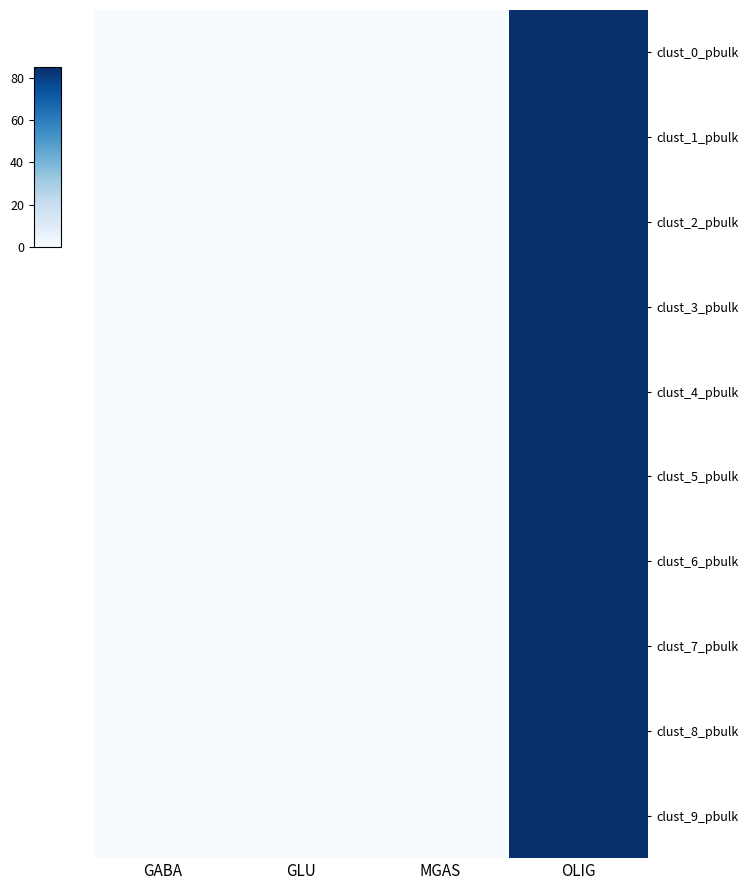

Reading left to right, what are all the values shown in this chart?

clust_0_pbulk: GABA=0.0	GLU=0.0	MGAS=0.0	OLIG=4540.7
clust_1_pbulk: GABA=0.0	GLU=0.0	MGAS=0.0	OLIG=7605.7
clust_2_pbulk: GABA=0.0	GLU=0.0	MGAS=0.0	OLIG=8500.0
clust_3_pbulk: GABA=0.0	GLU=0.0	MGAS=0.0	OLIG=6245.2
clust_4_pbulk: GABA=0.0	GLU=0.0	MGAS=0.0	OLIG=4535.9
clust_5_pbulk: GABA=0.0	GLU=0.0	MGAS=0.0	OLIG=2180.8
clust_6_pbulk: GABA=0.0	GLU=0.0	MGAS=0.0	OLIG=4179.1
clust_7_pbulk: GABA=0.0	GLU=0.0	MGAS=0.0	OLIG=4816.7
clust_8_pbulk: GABA=0.0	GLU=0.0	MGAS=0.0	OLIG=4368.2
clust_9_pbulk: GABA=0.0	GLU=0.0	MGAS=0.0	OLIG=1893.9